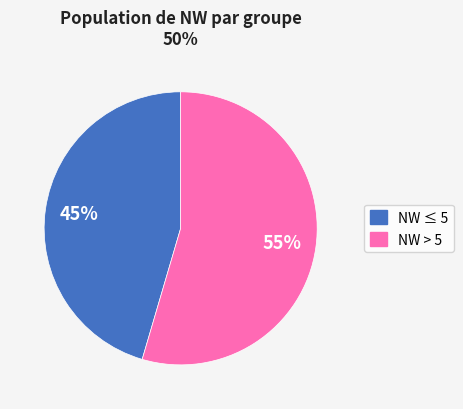

Does any single category account for the majority?

Yes